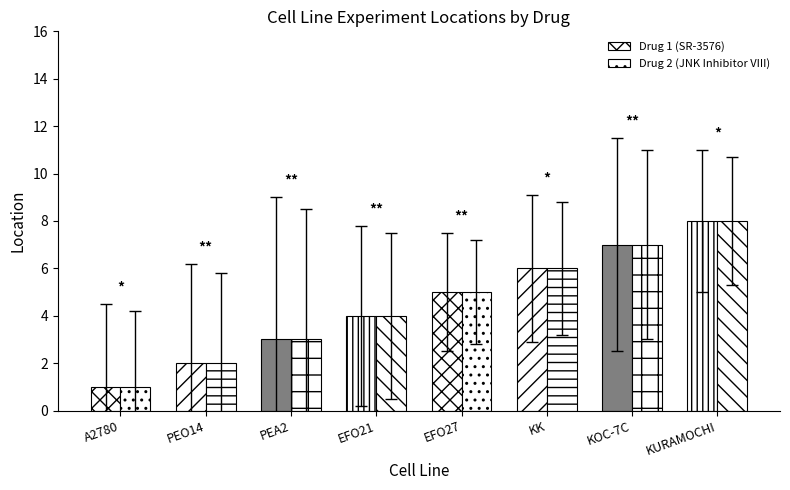

Are the bars horizontal?

No